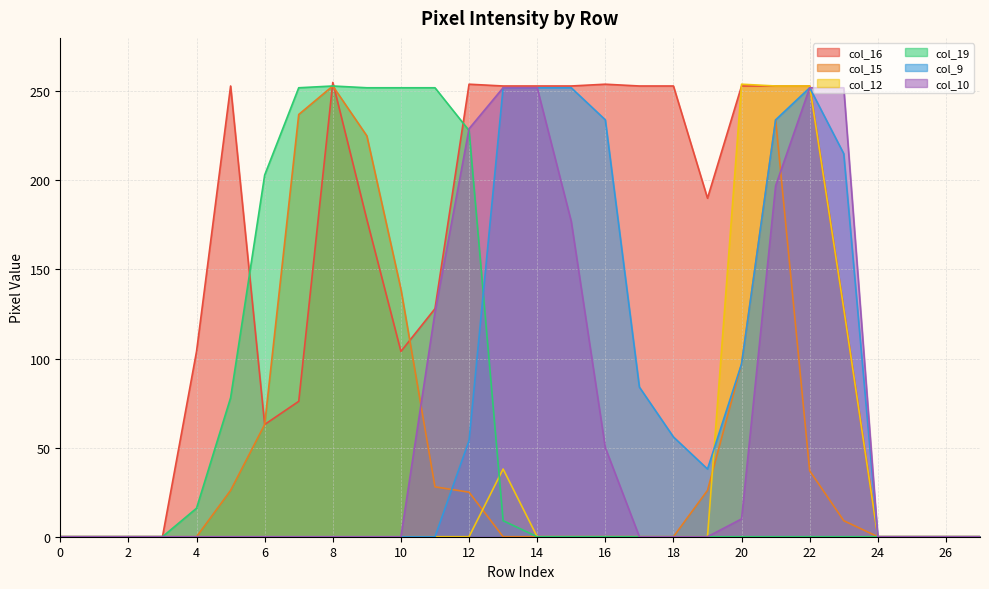

How many distinct data groups are displayed?

6